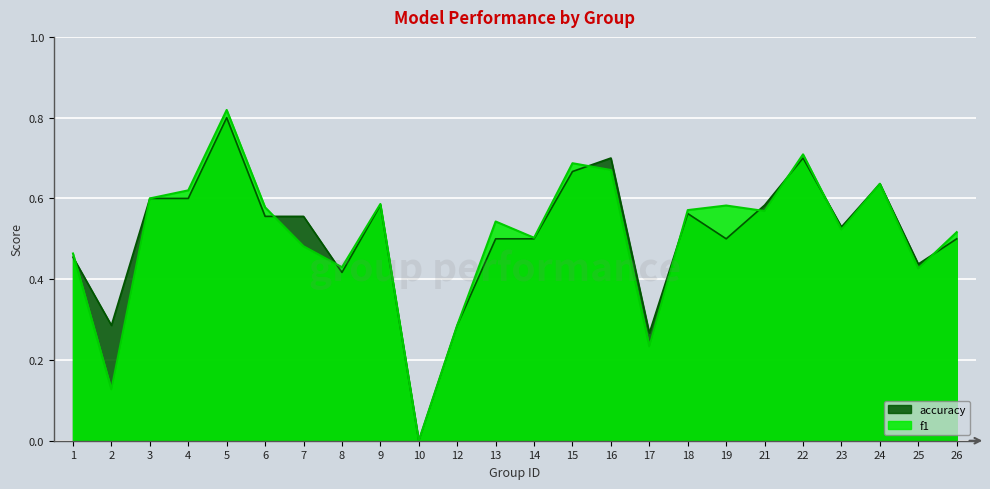

True or false: f1 has more than 0 points higher than both neighbors.

True